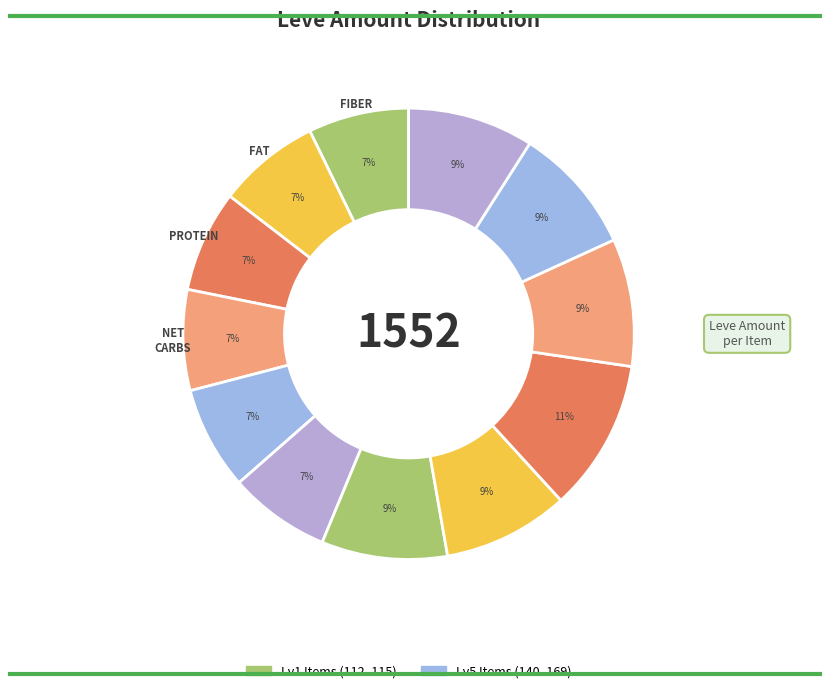

How many segments does this pie chart have?

12